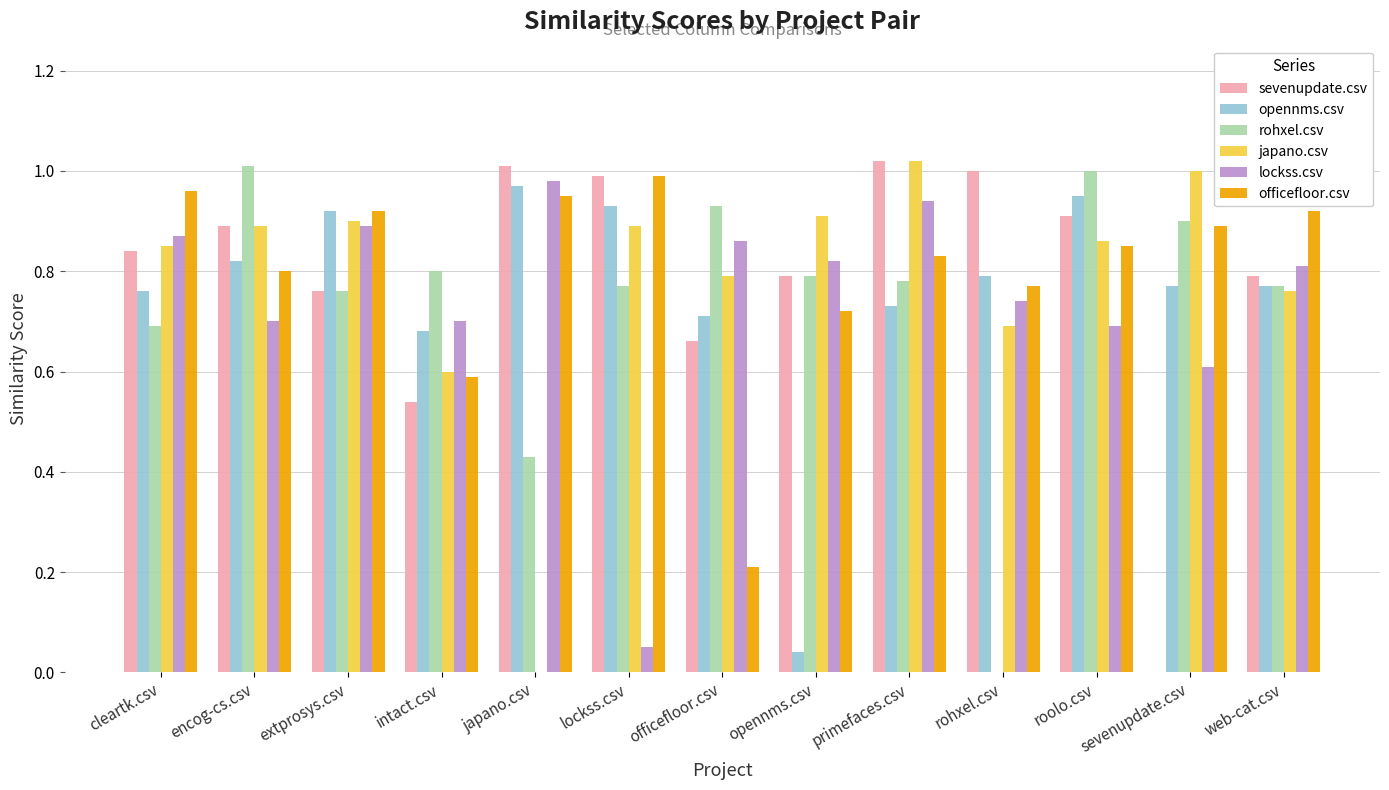

What is the sum of all japano.csv values?

10.2